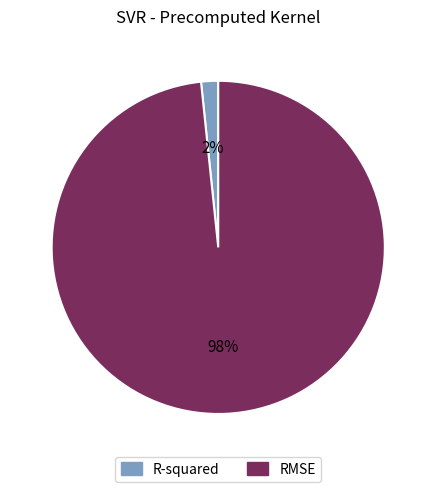

Is there any slice that represents more than half of the pie?

Yes